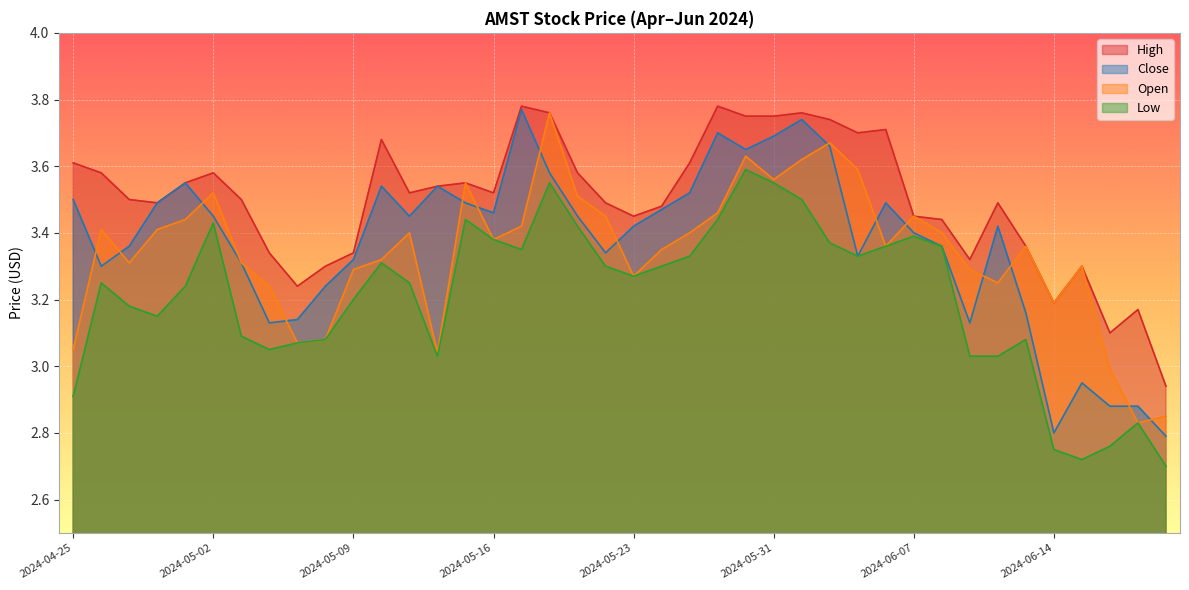

Does the chart display data point markers on the line(s)?

No